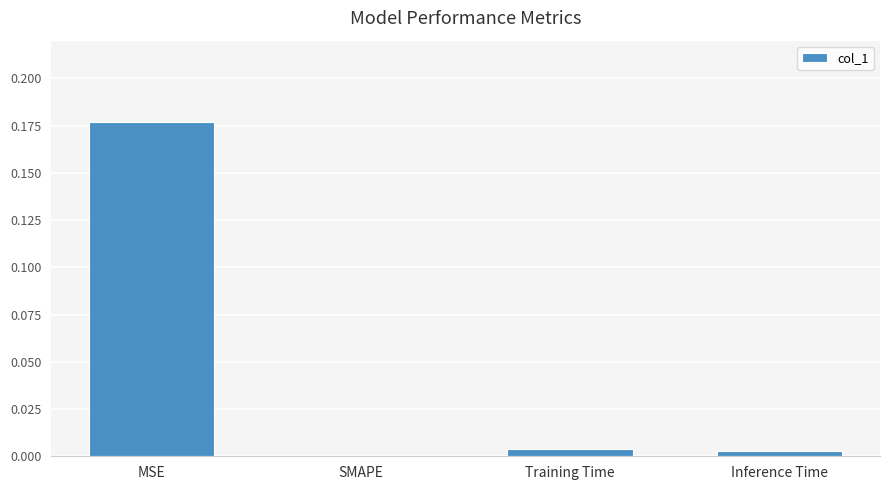

The value at Inference Time is 0.0. True or false?

True